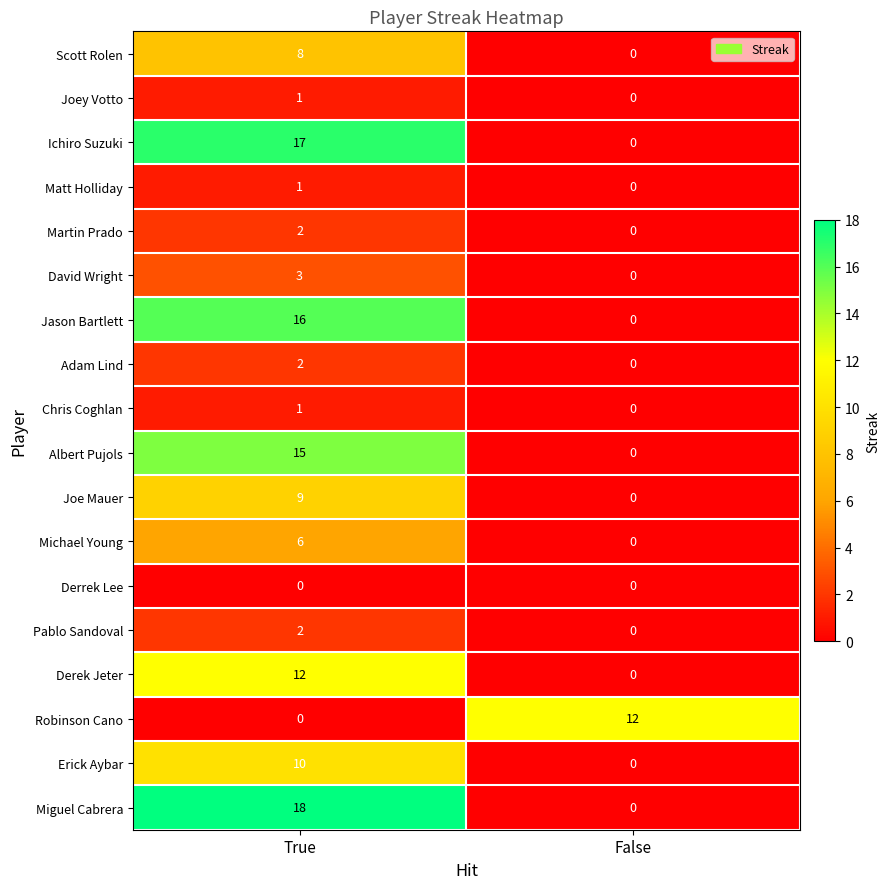

What is the total value across all series at False?

12